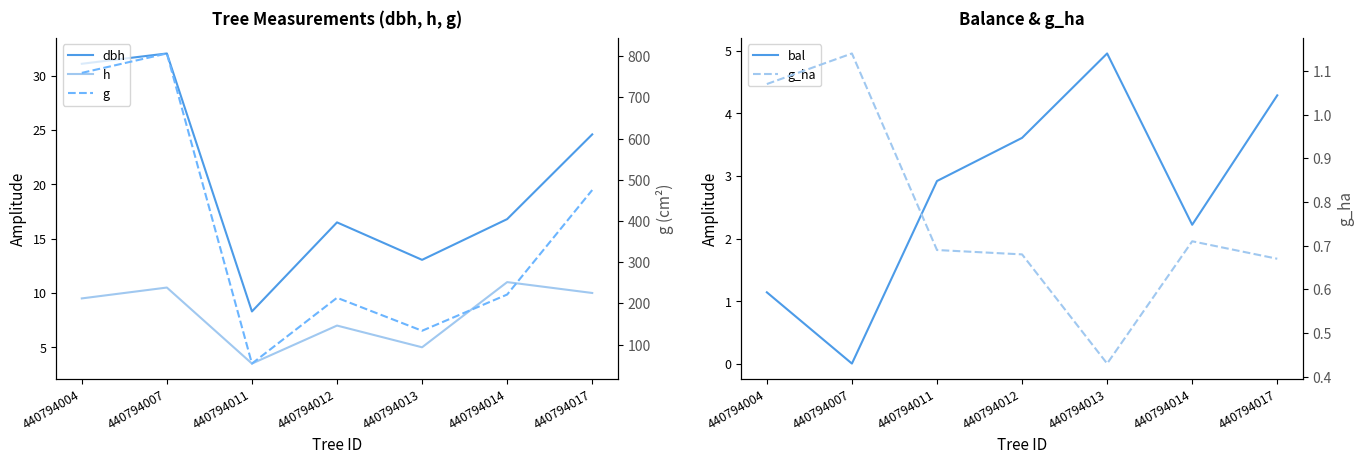

What is the spread (max minus min) of values at 440794011?

53.4